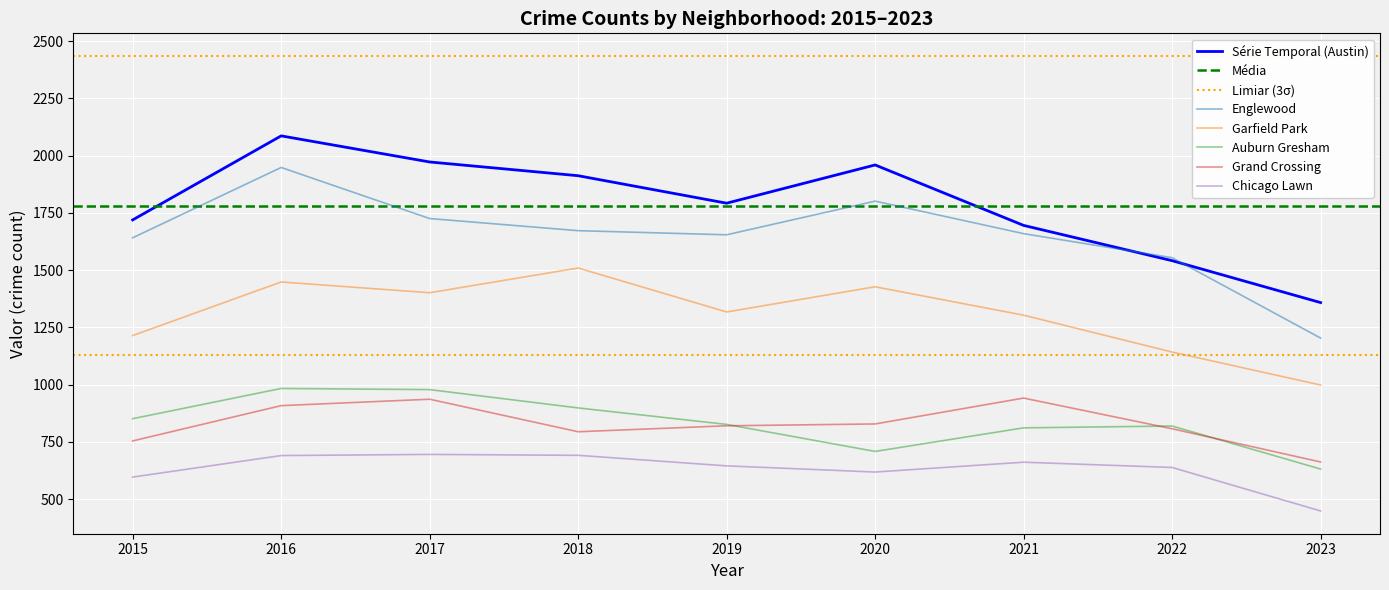

How many values in the Englewood series are below 1659?

4